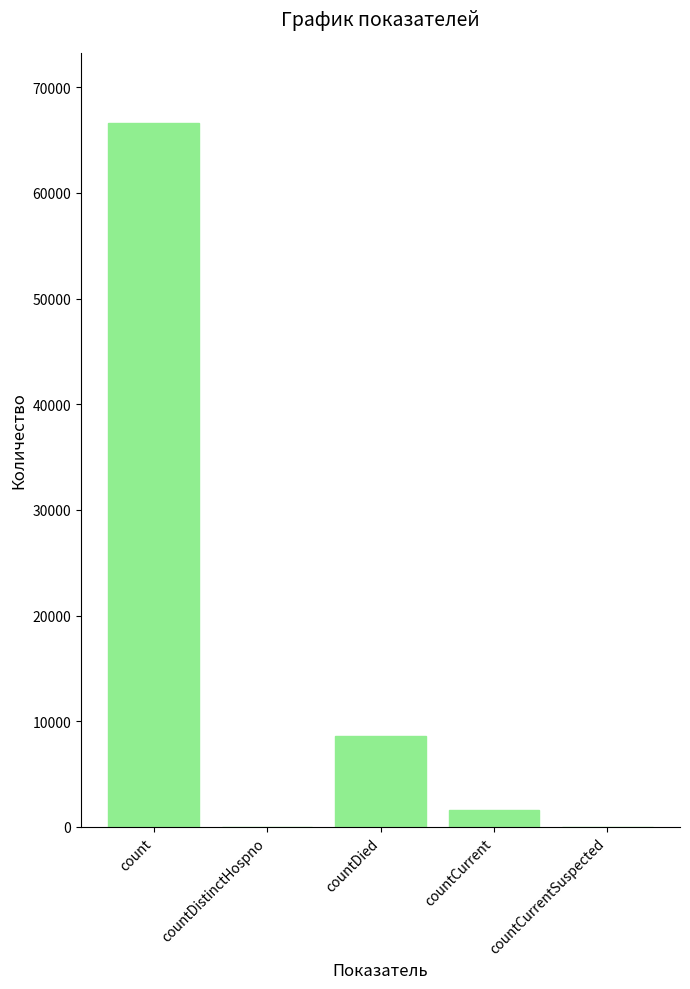

What is the change in value from count to countDistinctHospno?

-66595